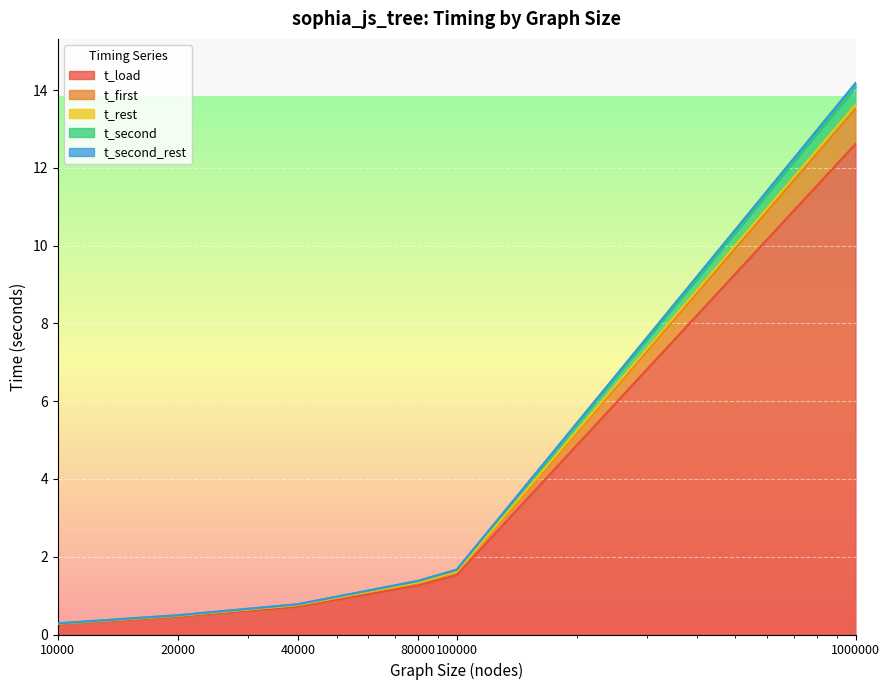

What is the minimum value for t_load?

0.3